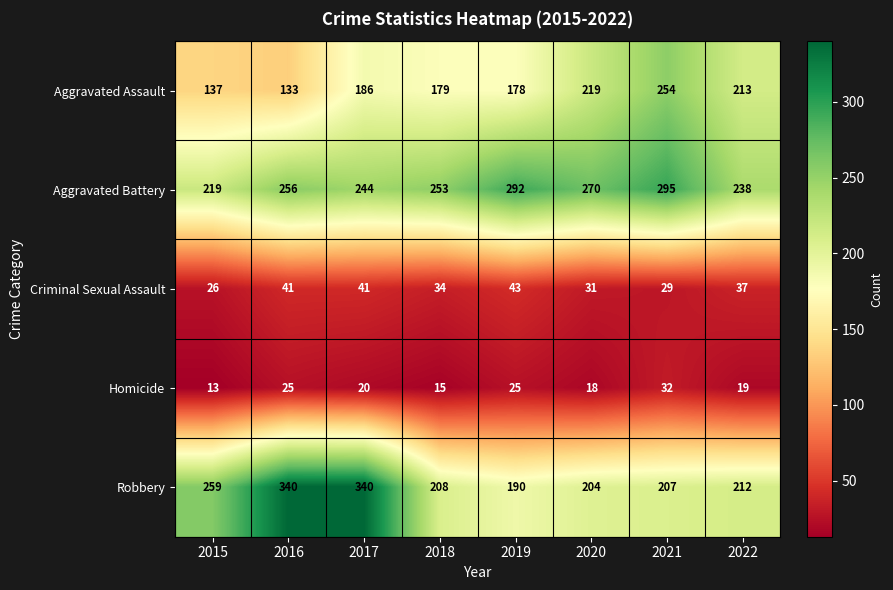

What is the highest value of the Aggravated Battery series?

295